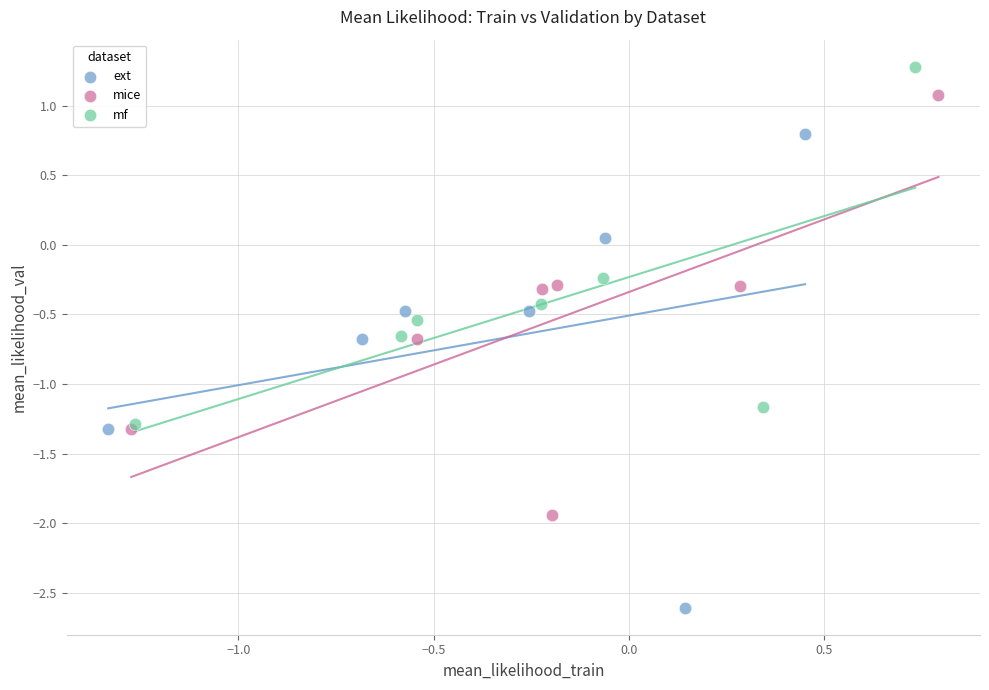

Which series has the largest Y range (max minus min)?

ext